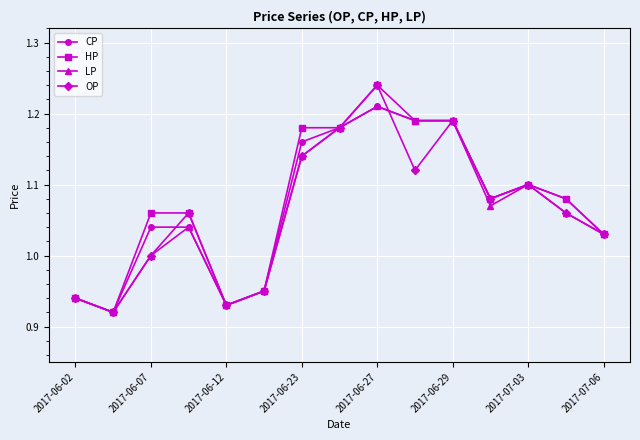

True or false: CP has more than 1 interior local peaks.

True